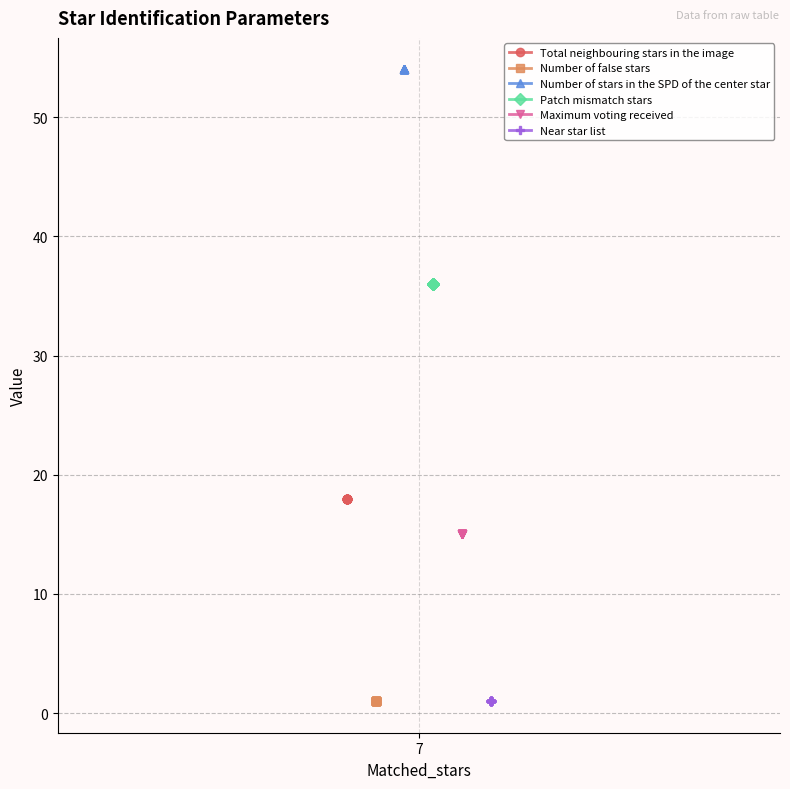

At which category does the chart reach its minimum across all series?

7